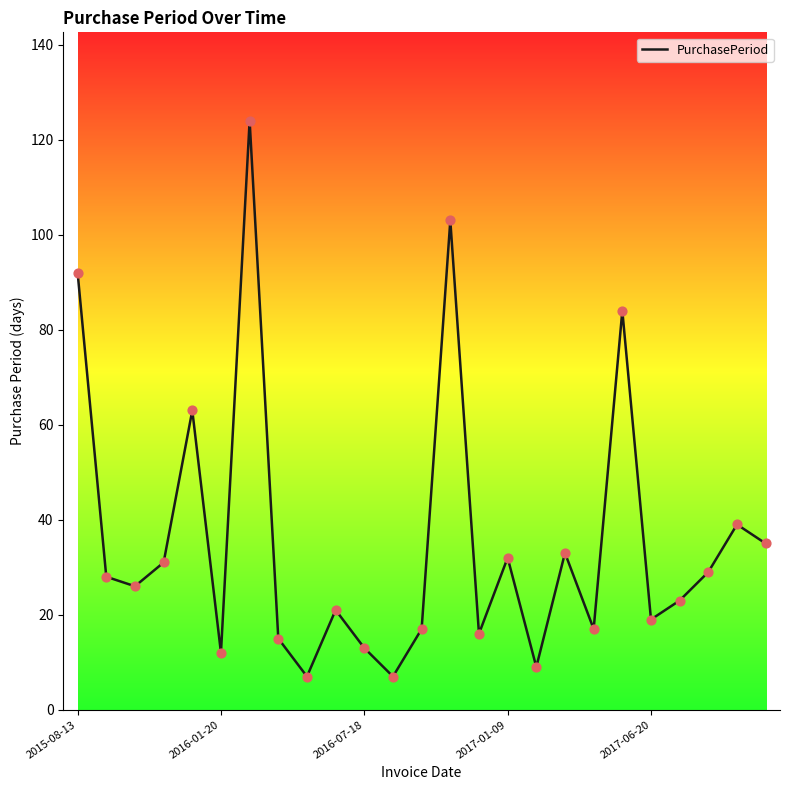

What is the smallest value displayed?

7